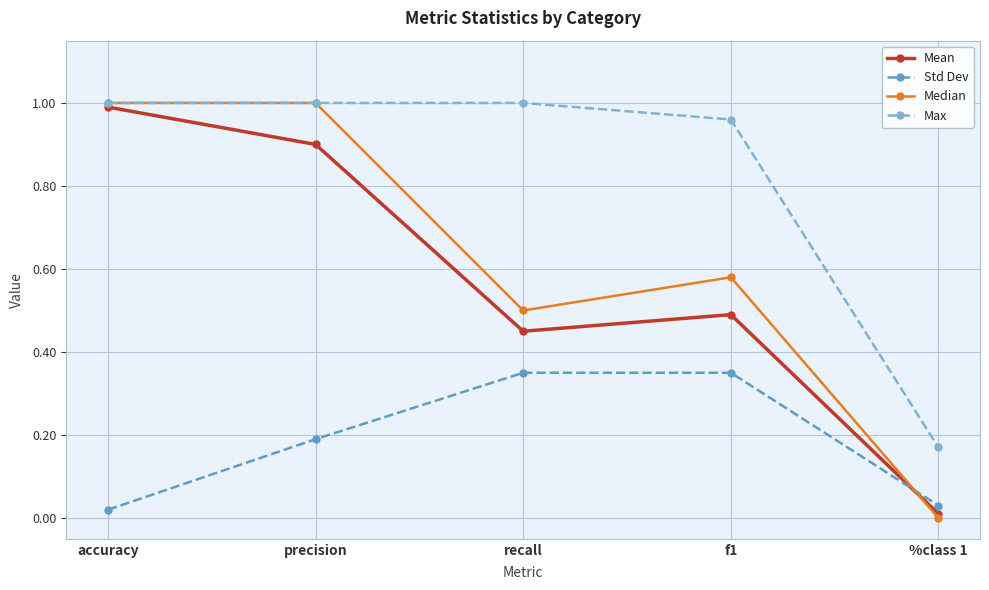

Rank the categories by Mean value from highest to lowest.

accuracy, precision, f1, recall, %class 1